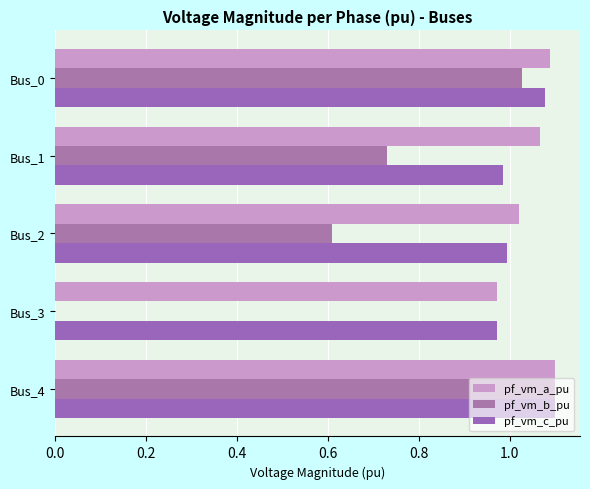

How many data points in pf_vm_a_pu are above 1?

4